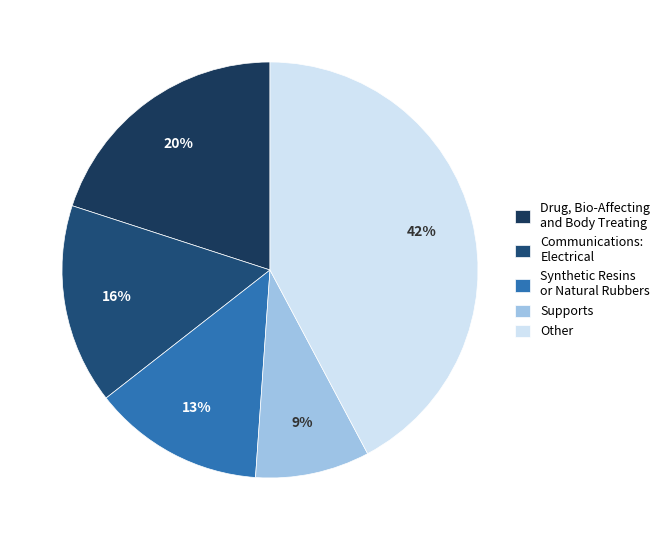

Which category has the biggest portion of the pie?

Other